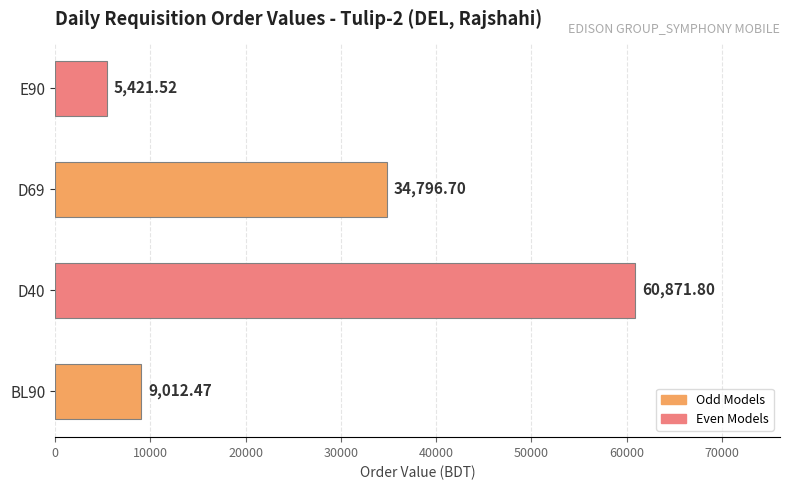

What is the greatest value displayed?

60871.8